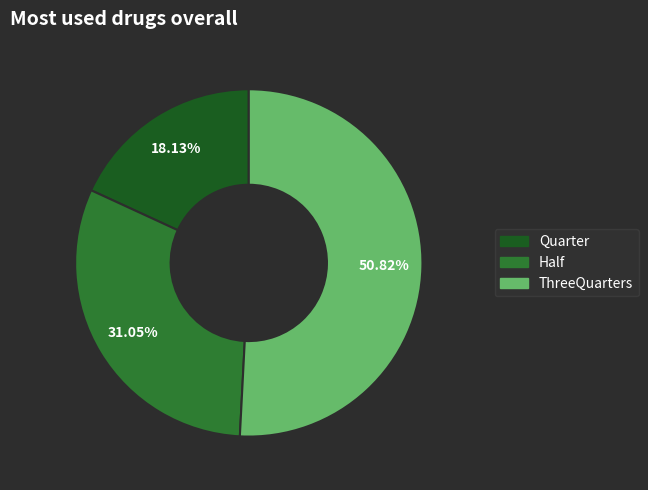

Is there any slice that represents more than half of the pie?

Yes